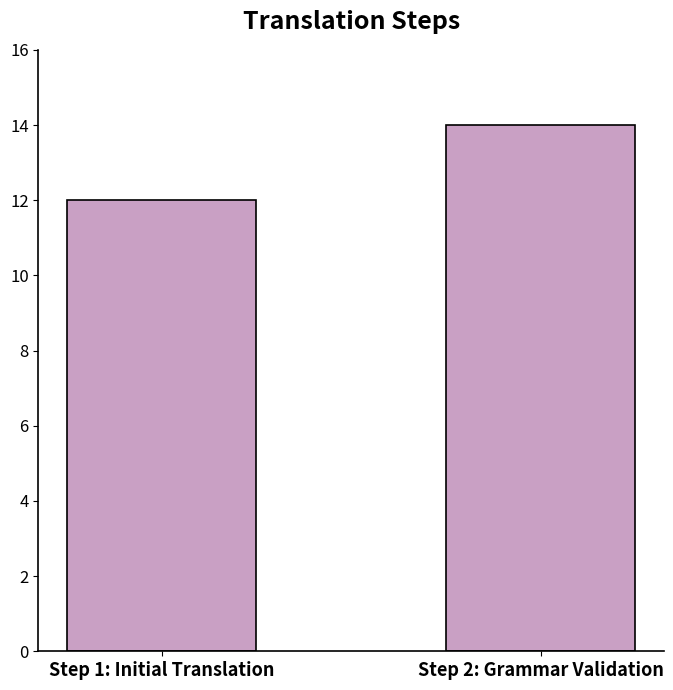

How many bars are there in total?

2